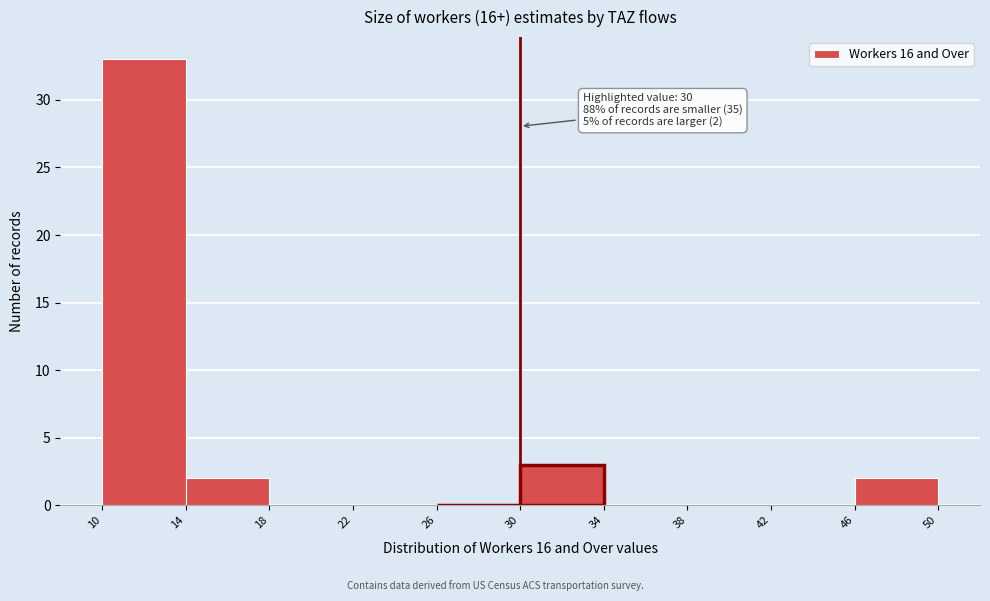

Over which range of the x-axis is the bar tallest?

10 to 14